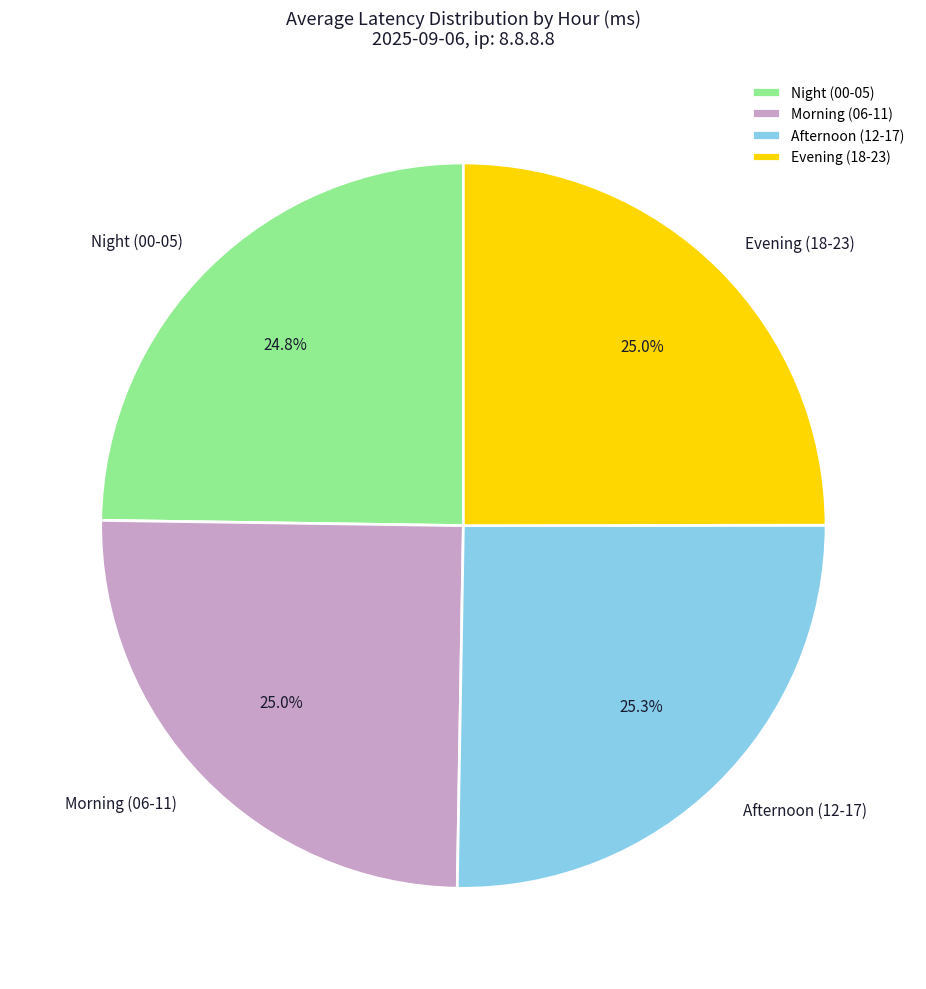

Does Morning (06-11) represent more than half of the total?

No